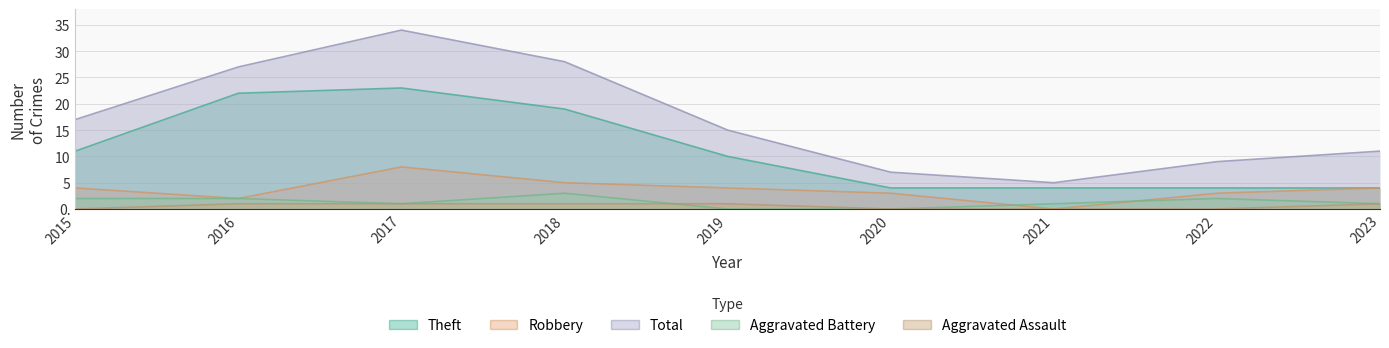

True or false: Total and Aggravated Assault intersect in this chart.

False